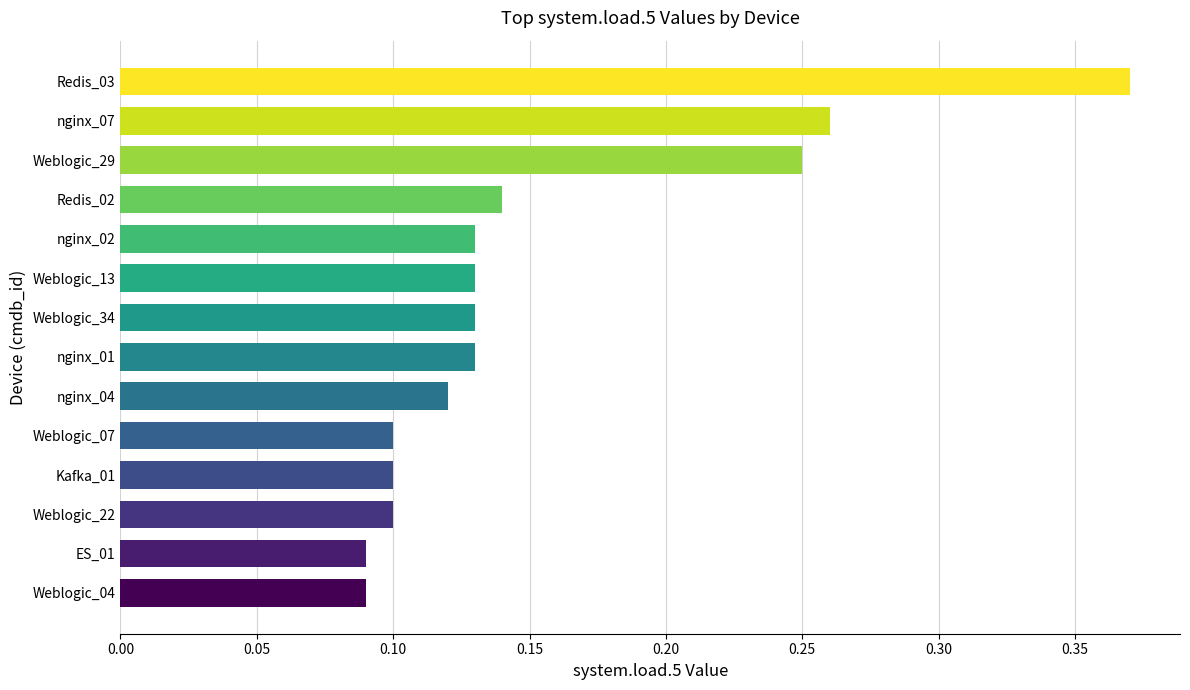

True or false: the data shows 0.1 at Redis_02.

True